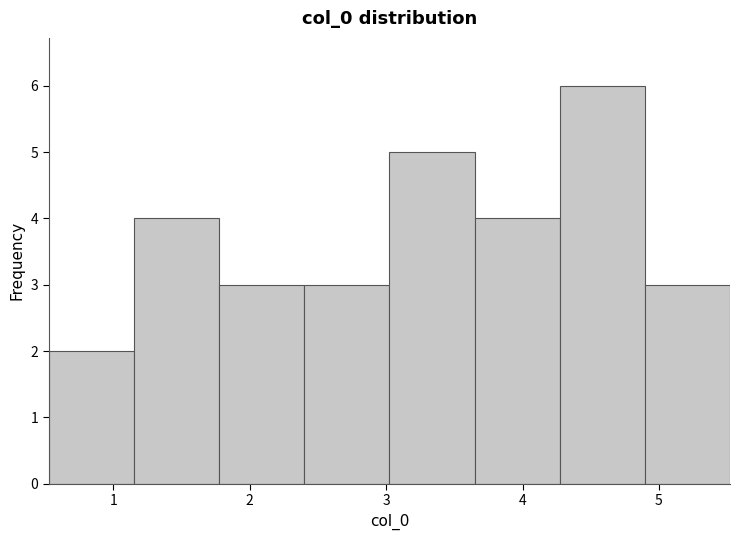

What is the height of the bar covering 3.6 to 4.3 on the x-axis? Neither the bar edges nor the heights are printed on the chart, so give them approximately, as read against the axes.

4